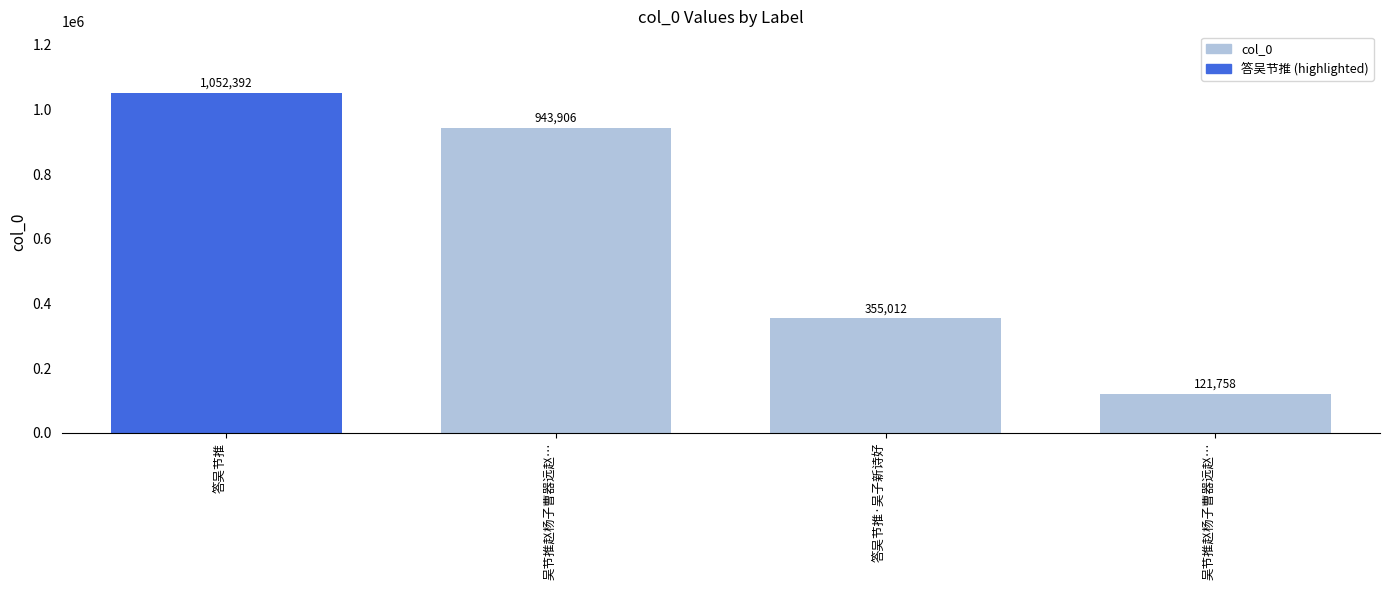

Does the chart contain stacked bars?

No